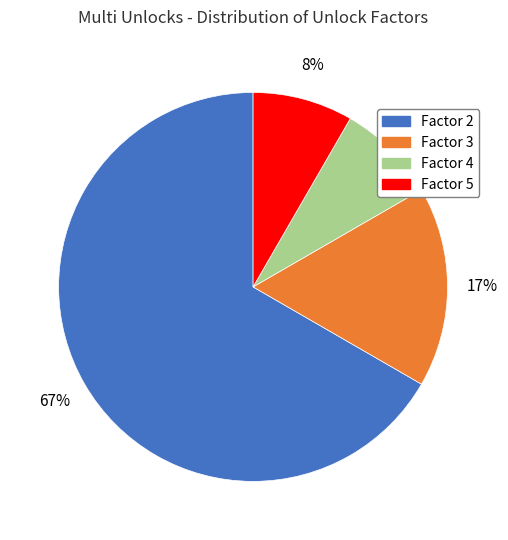

To the nearest percent, what percentage of the pie is Factor 4?

8%